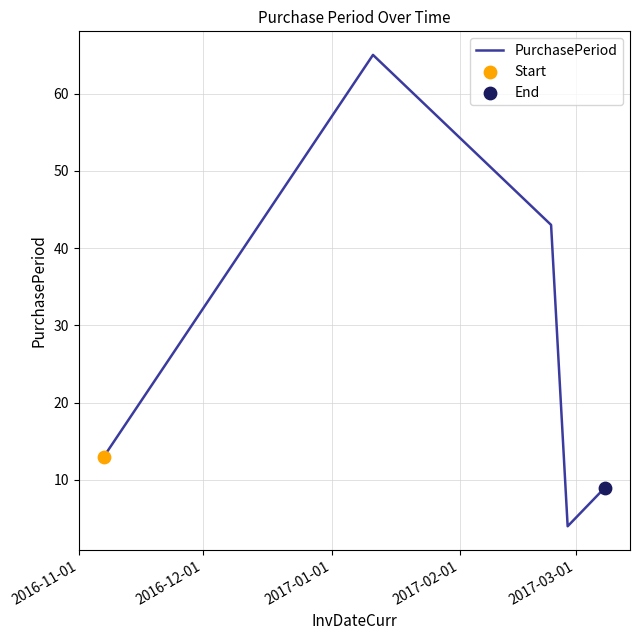

True or false: there are more than 1 points higher than both neighbors.

False